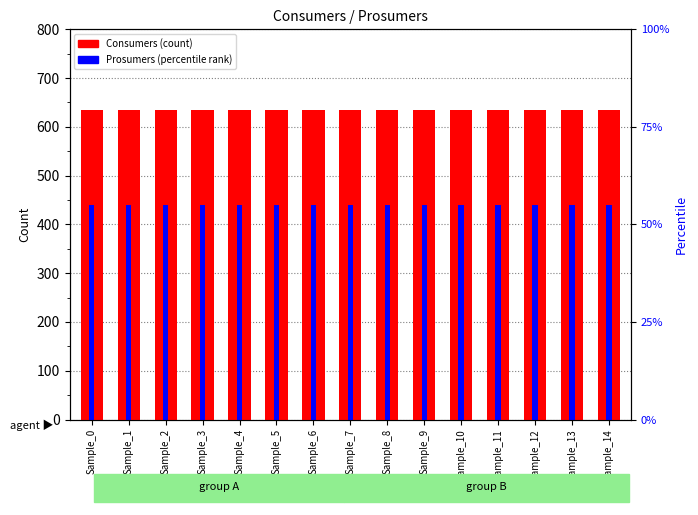

Reading right to left, transcribe all the data shown in this chart.

Consumers: 635	635	635	635	635	635	635	635	635	635	635	635	635	635	635
Prosumers: 440	440	440	440	440	440	440	440	440	440	440	440	440	440	440